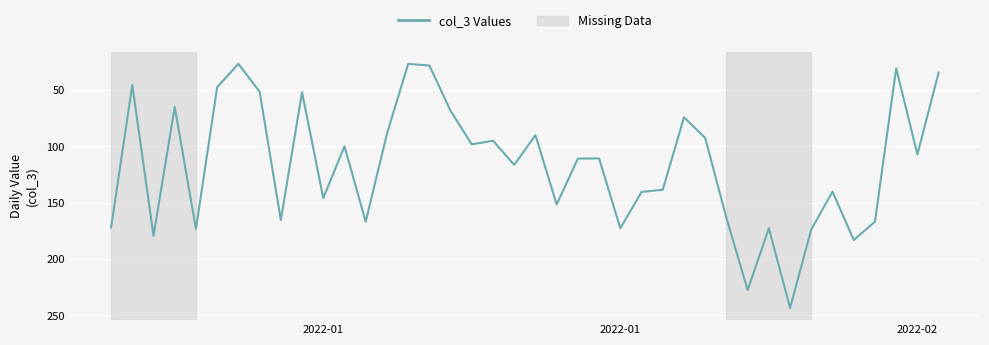

What is the minimum value shown in the chart?

27.1